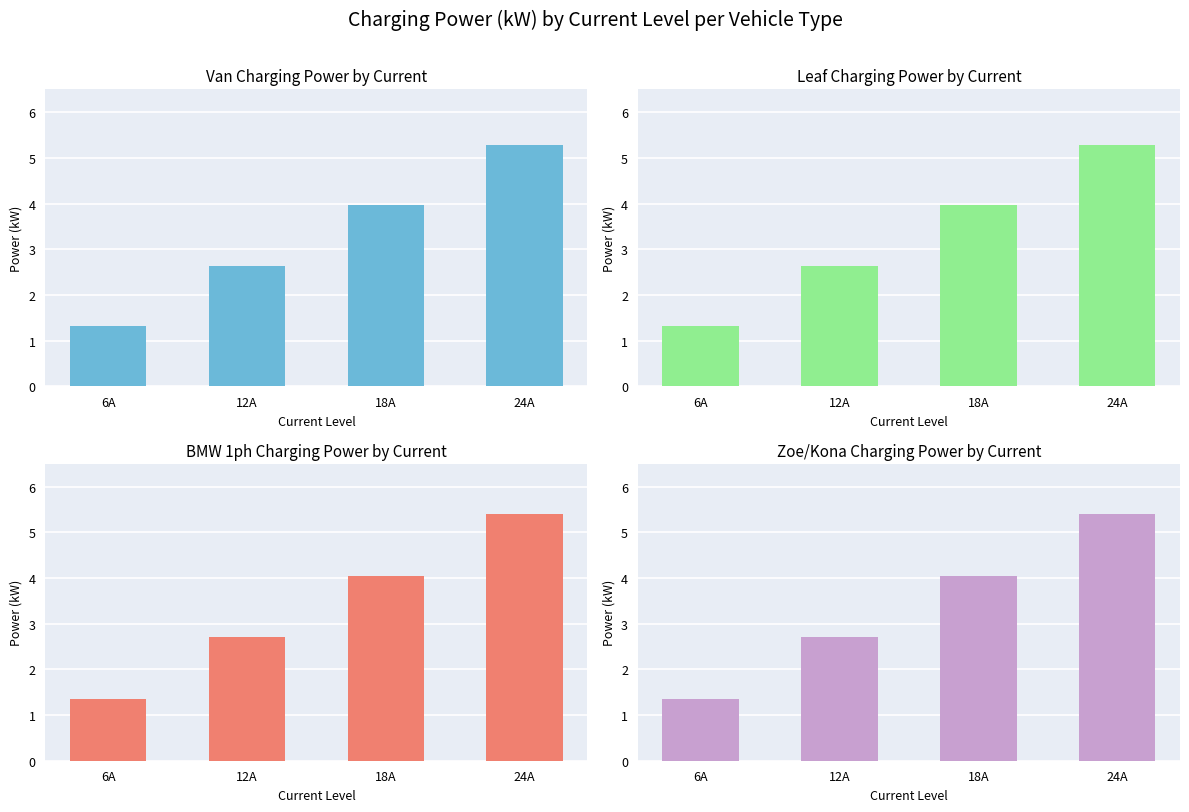

What is the difference between the highest and lowest values at 18A?

0.1